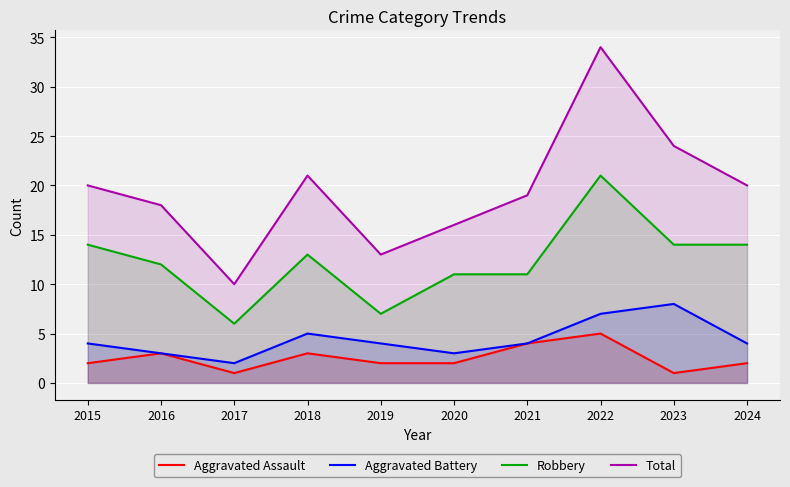

Is the value of Aggravated Battery at 2021 greater than the value of Robbery at 2020?

No